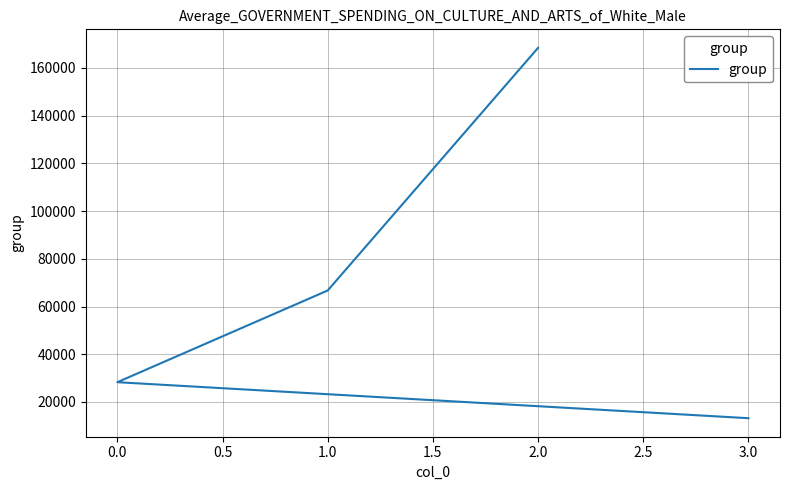

How many lines are shown in the chart?

1